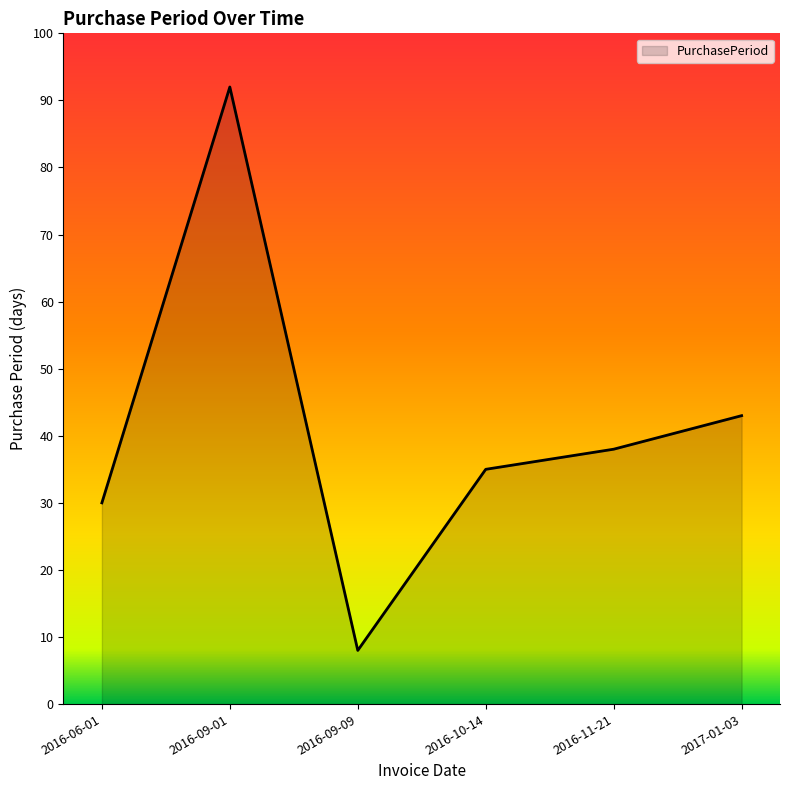

At which label is the value closest to 50?

2017-01-03